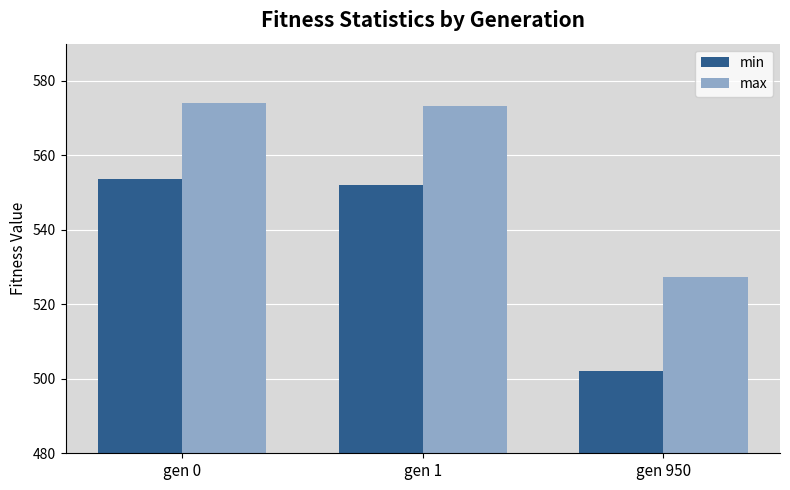

List the series in order of their peak value, lowest first.

min, max